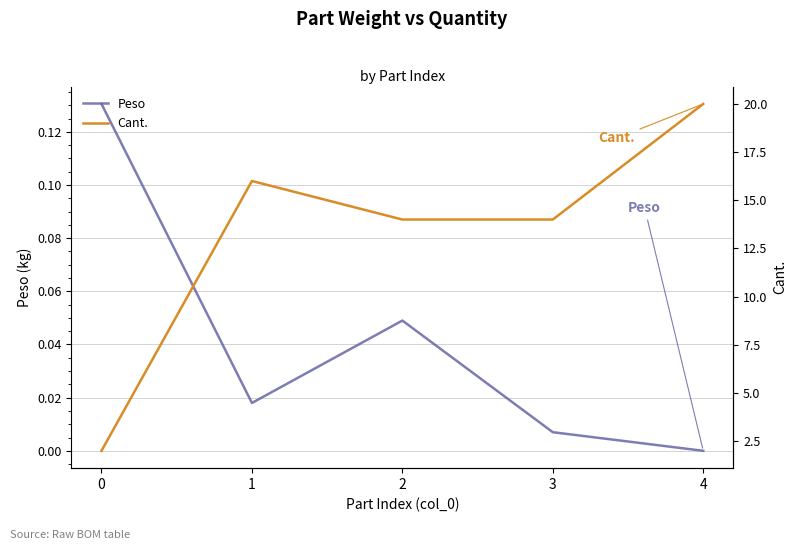

What are all the series names shown in the legend?

Peso, Cant.